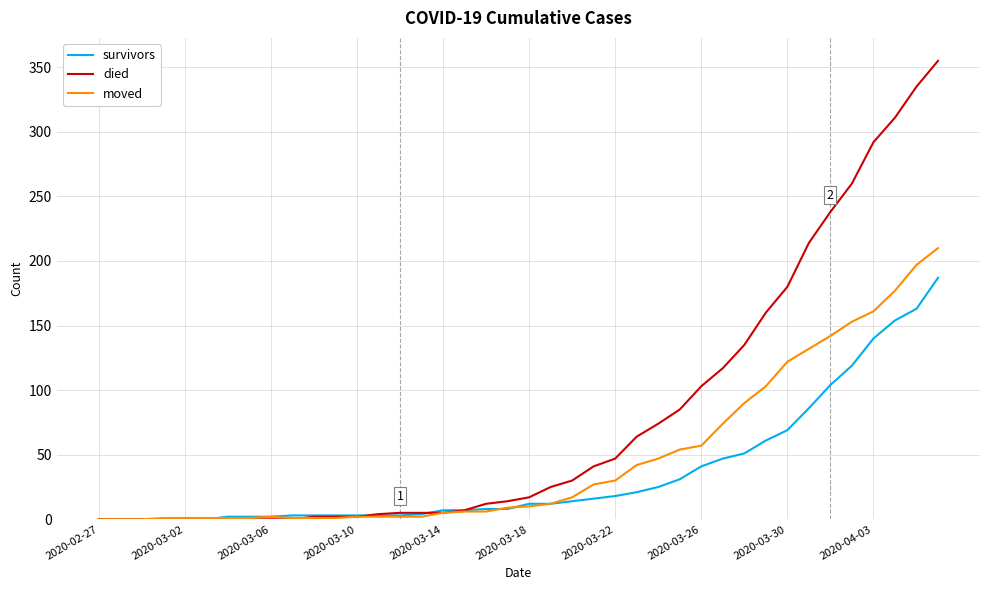

What is the maximum value for survivors?

187